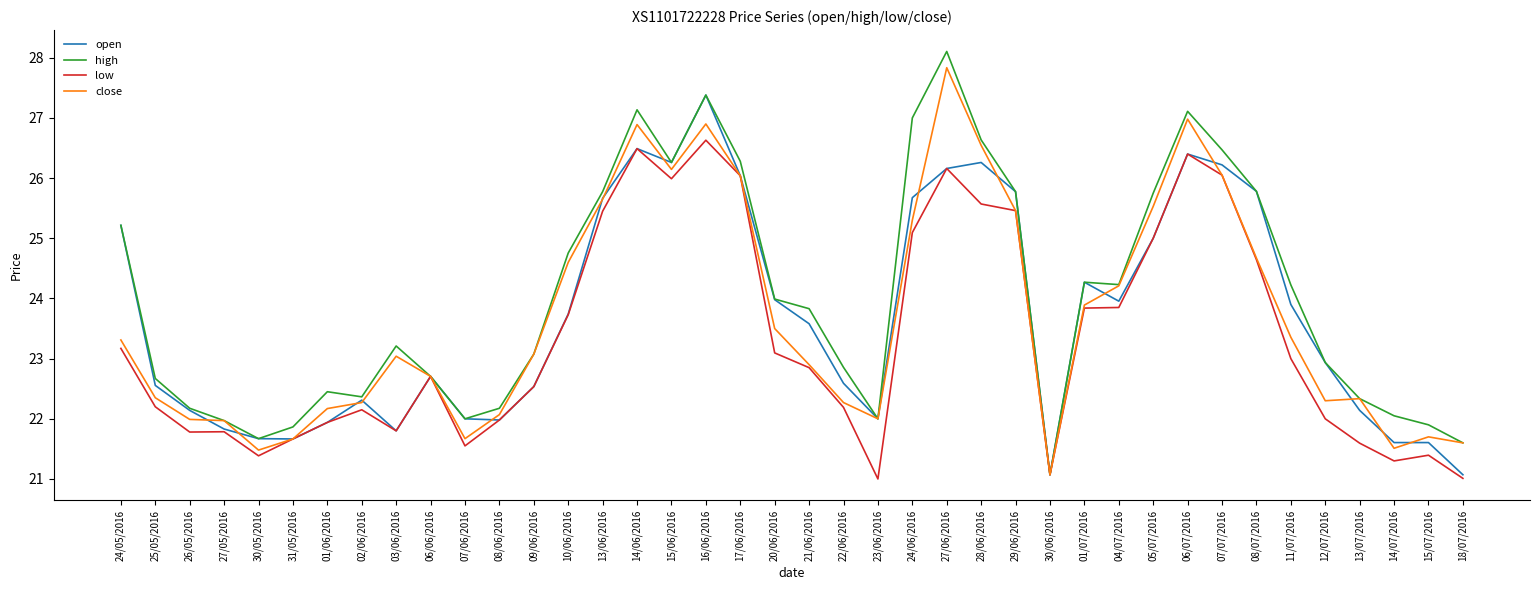

Which category has the highest value in the high series?

27/06/2016